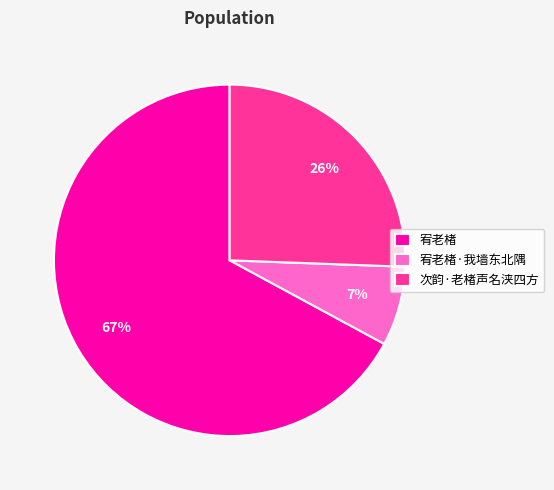

Is the sum of 宥老楮 and 次韵·老楮声名浃四方 greater than half?

Yes